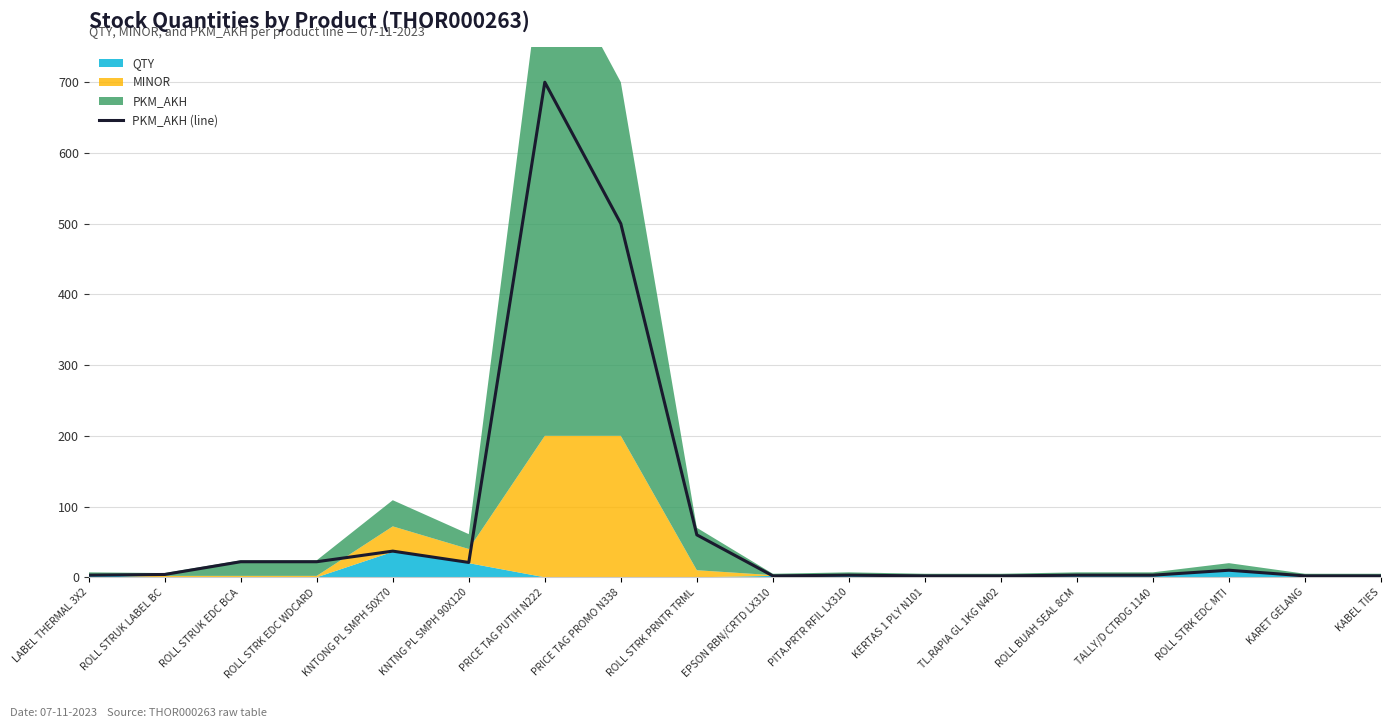

Is it true that the value at ROLL STRK EDC WDCARD is 22?

True